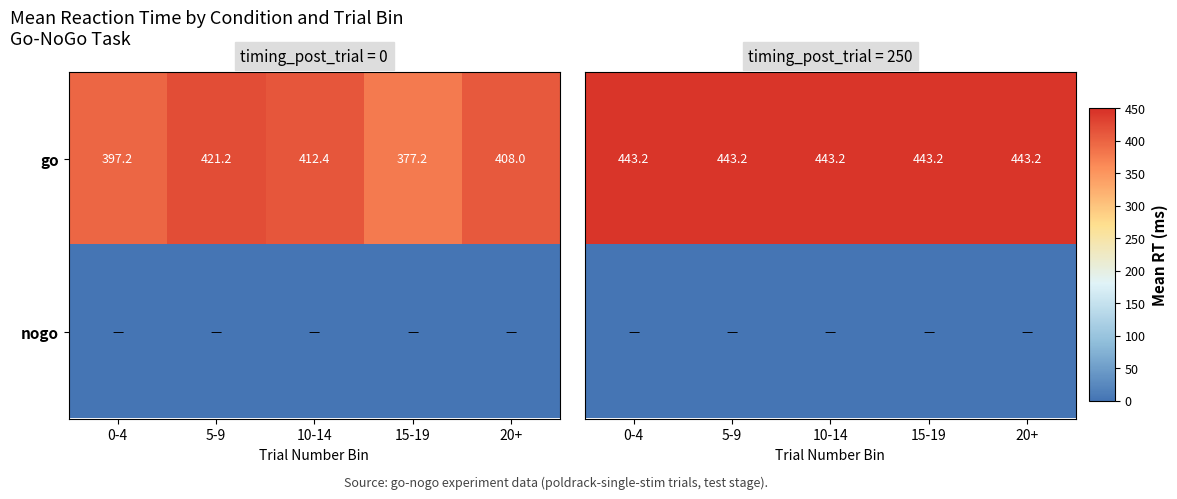

At which category is the sum across all series the highest?

0-4